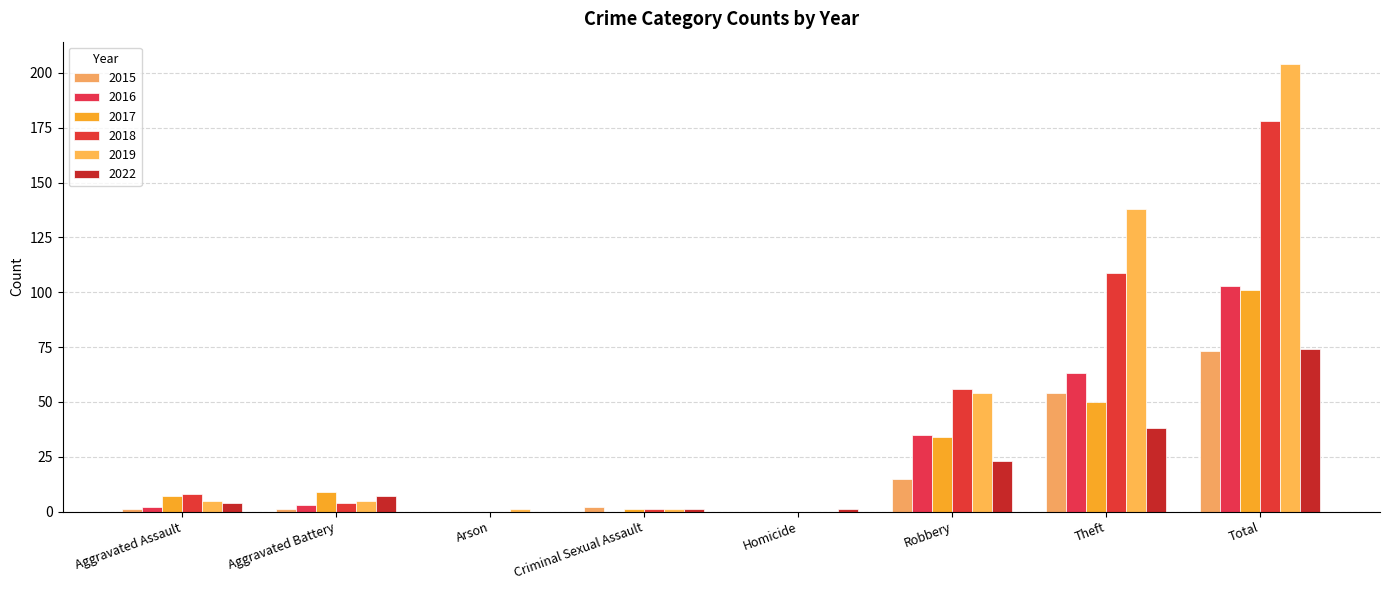

What is the maximum value for 2022?

74